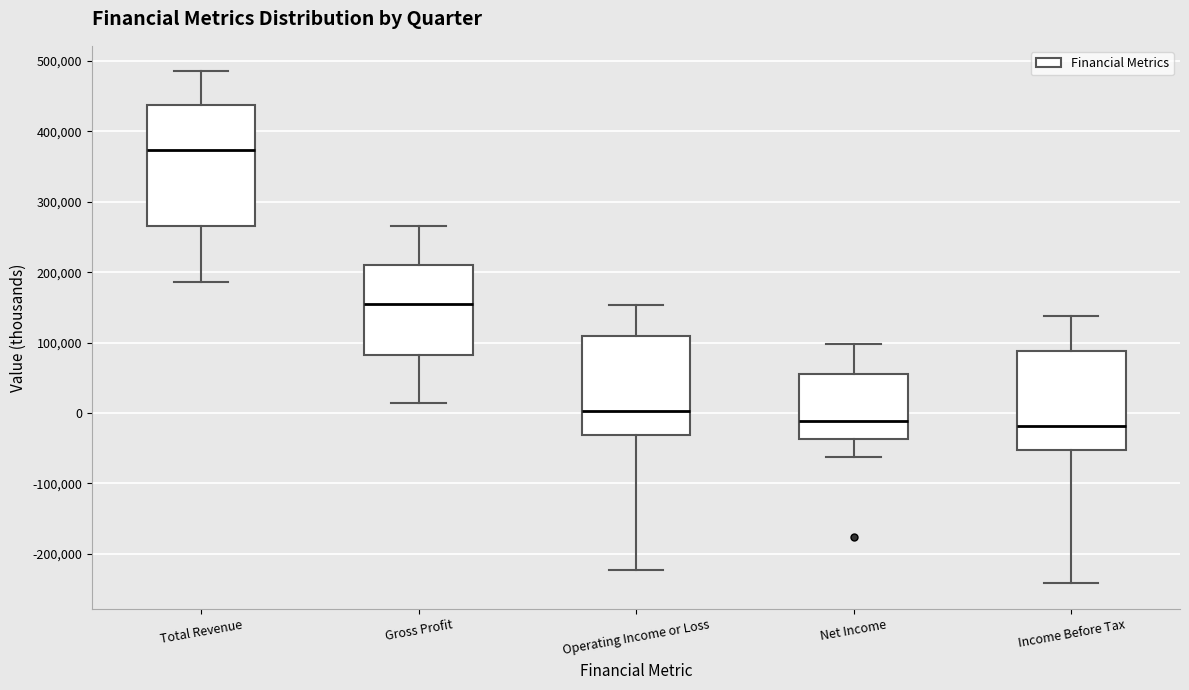

Where does the lower whisker of the box for Total Revenue end on the y-axis? The values are not printed on the chart, so give them approximately, as read against the axis.

190000